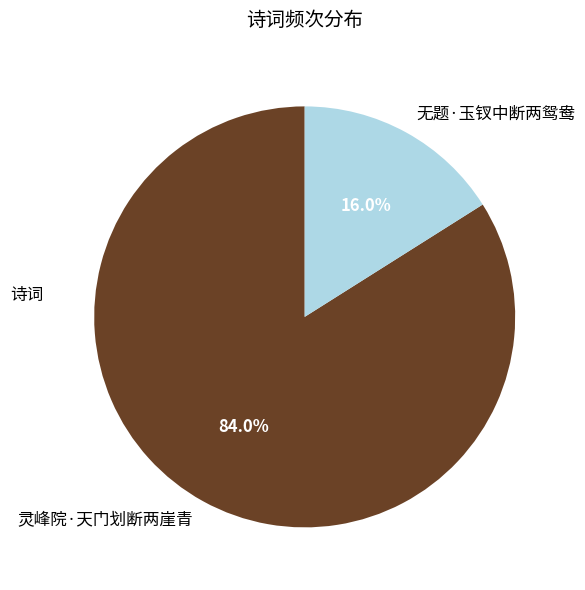

Is there a majority slice in this chart?

Yes